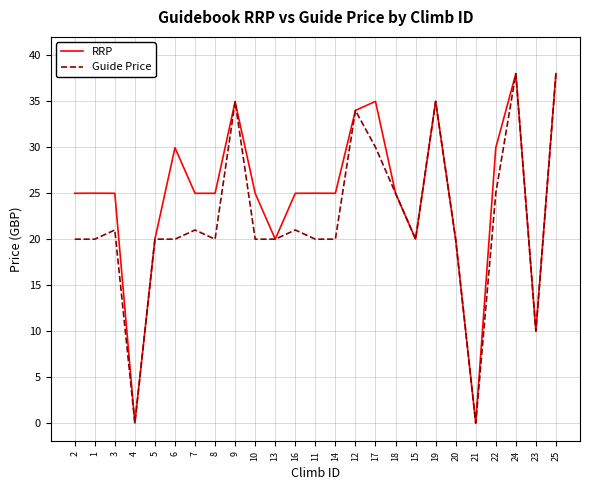

What is the maximum value shown in the chart?

38.0